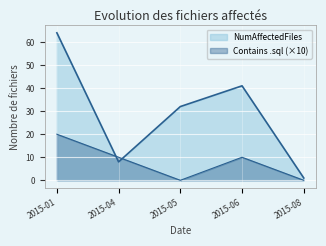

At how many categories does at least one series exceed 31?

3